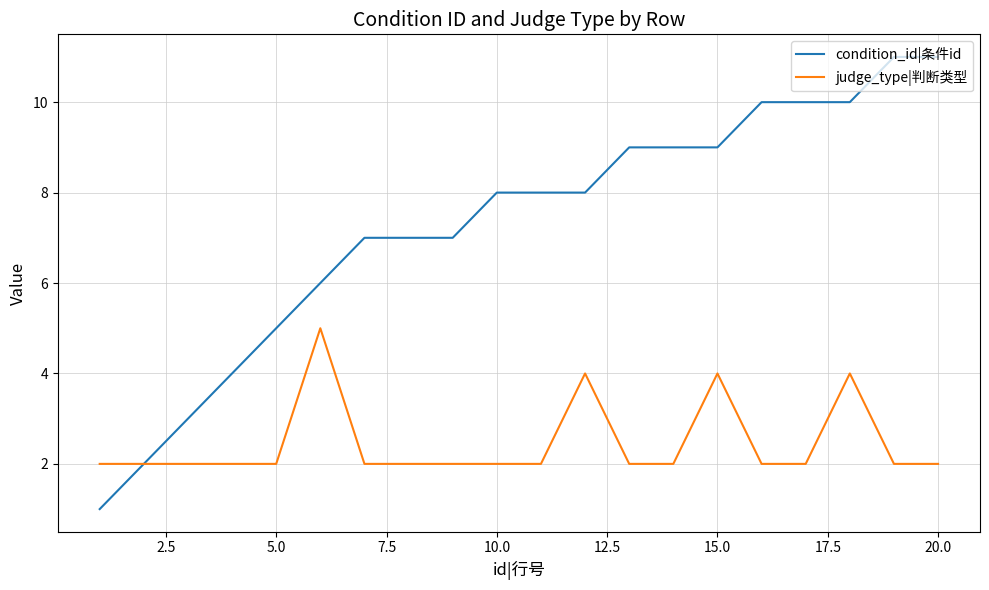

Which series has the largest range (max minus min)?

condition_id|条件id